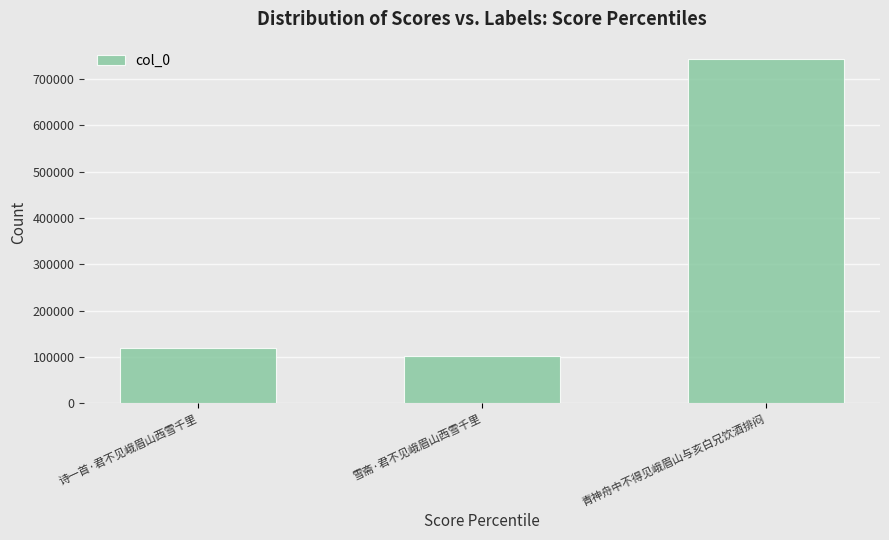

What is the difference between the maximum and second lowest values?

625092